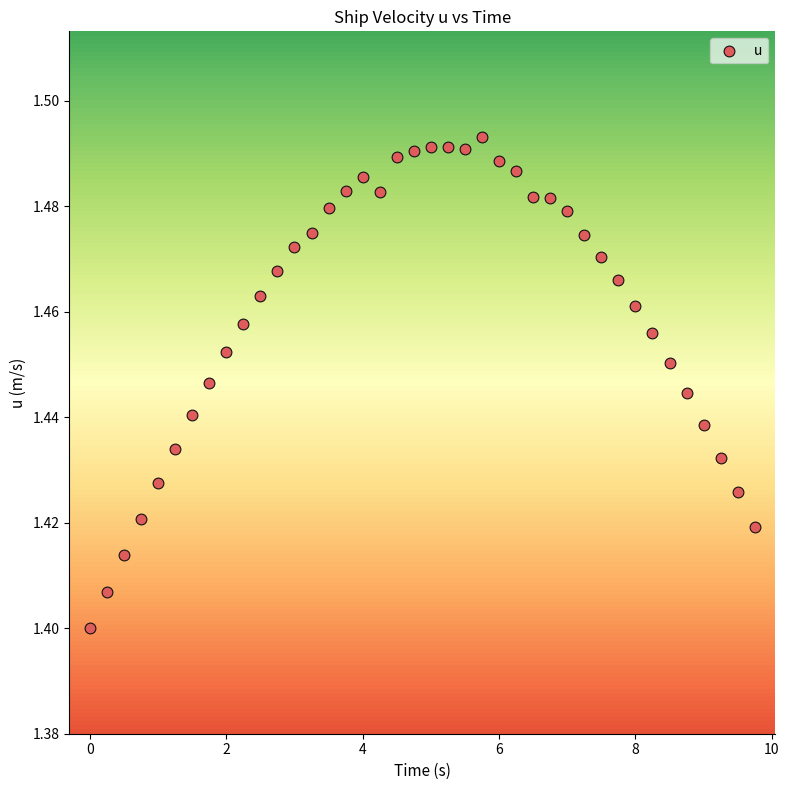

What is the range of X values (max minus min)?

9.8